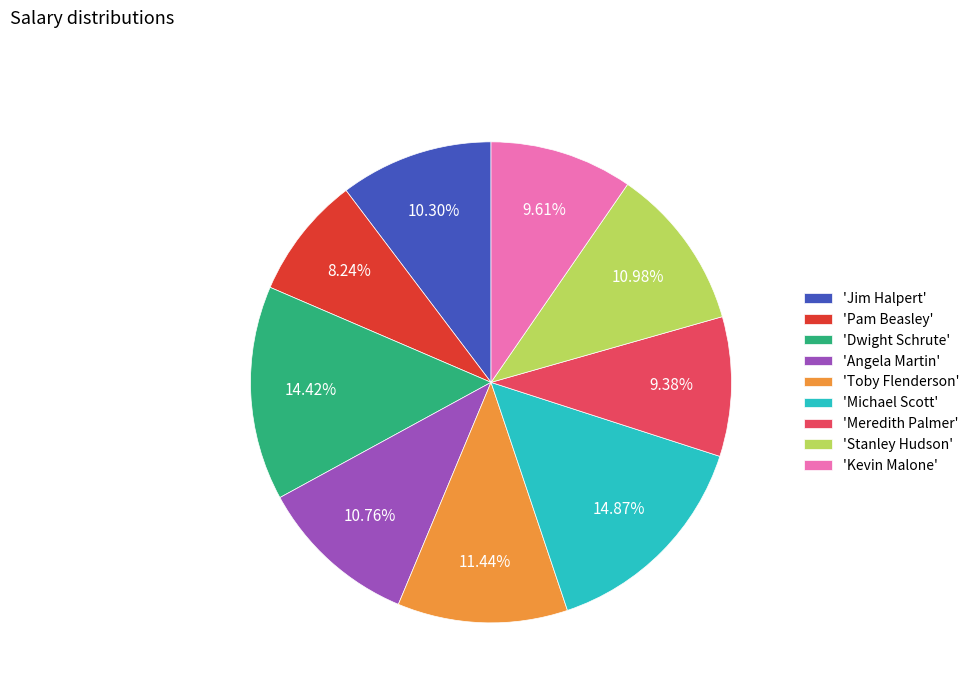

What is the smallest slice in the pie chart?

'Pam Beasley'